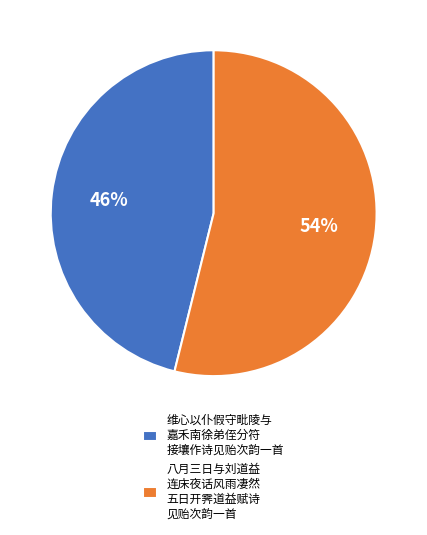

Is there any slice that represents more than half of the pie?

Yes